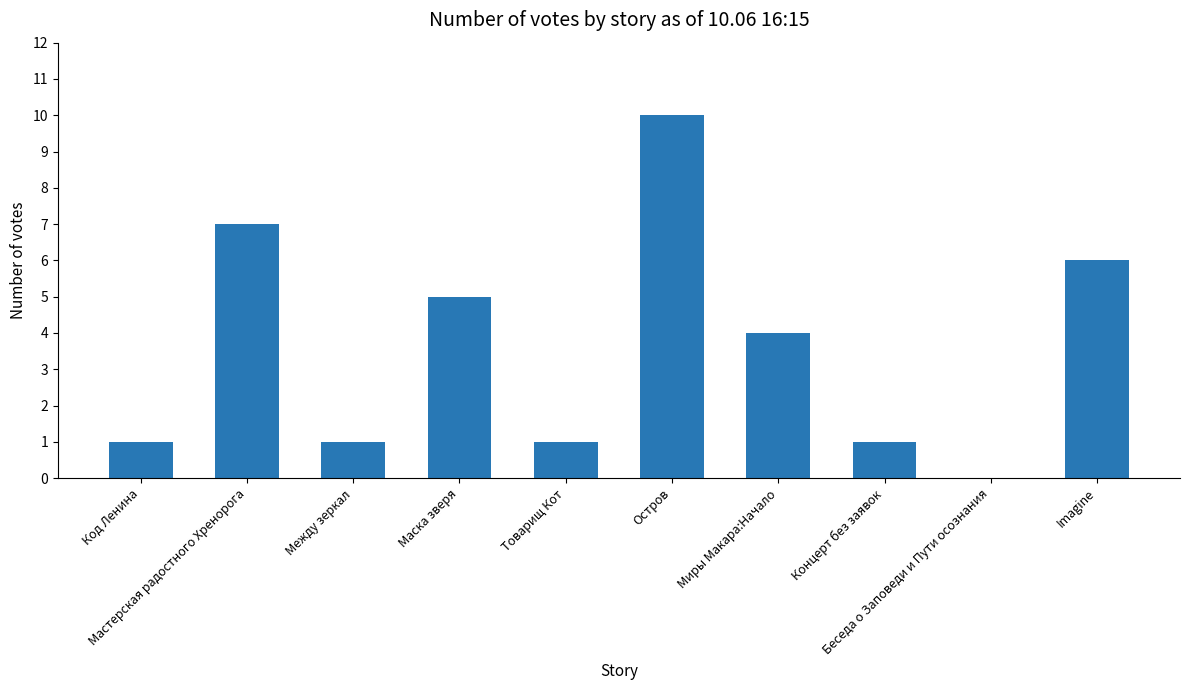

The value at Беседа о Заповеди и Пути осознания is 4. True or false?

False